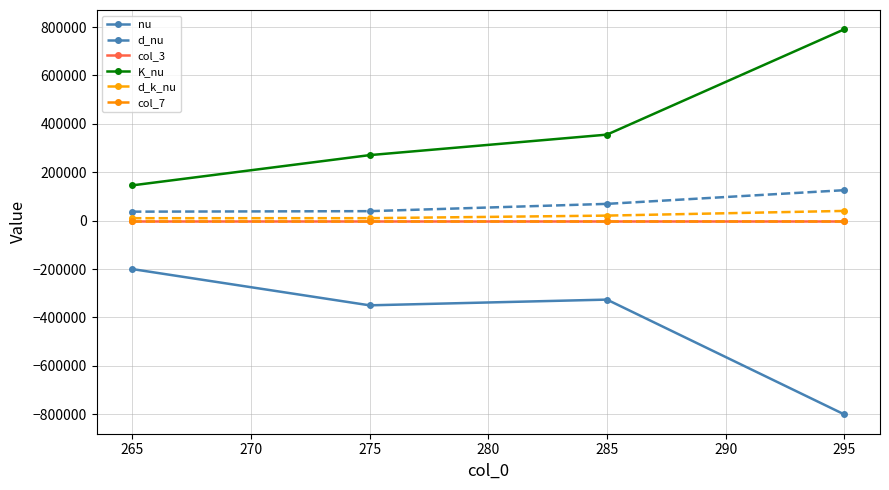

At how many categories does at least one series exceed 198852?

3